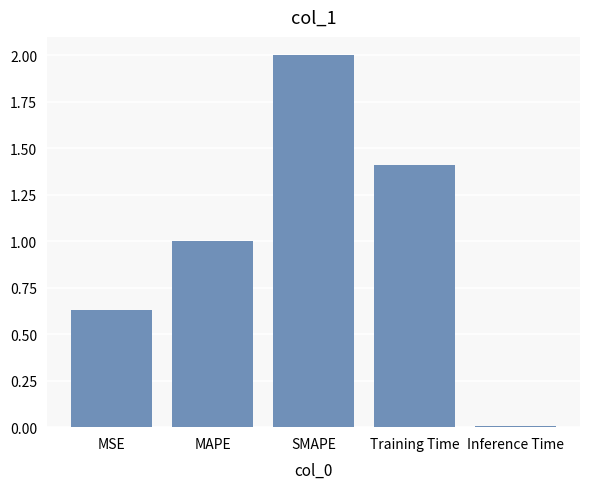

At which category does the chart reach its minimum across all series?

Inference Time